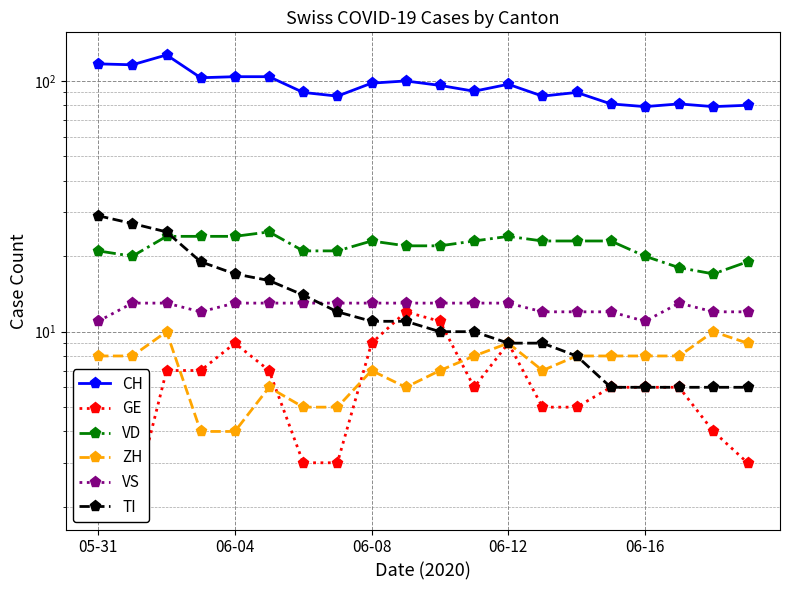

Which has a higher value, 18 or 14?

14